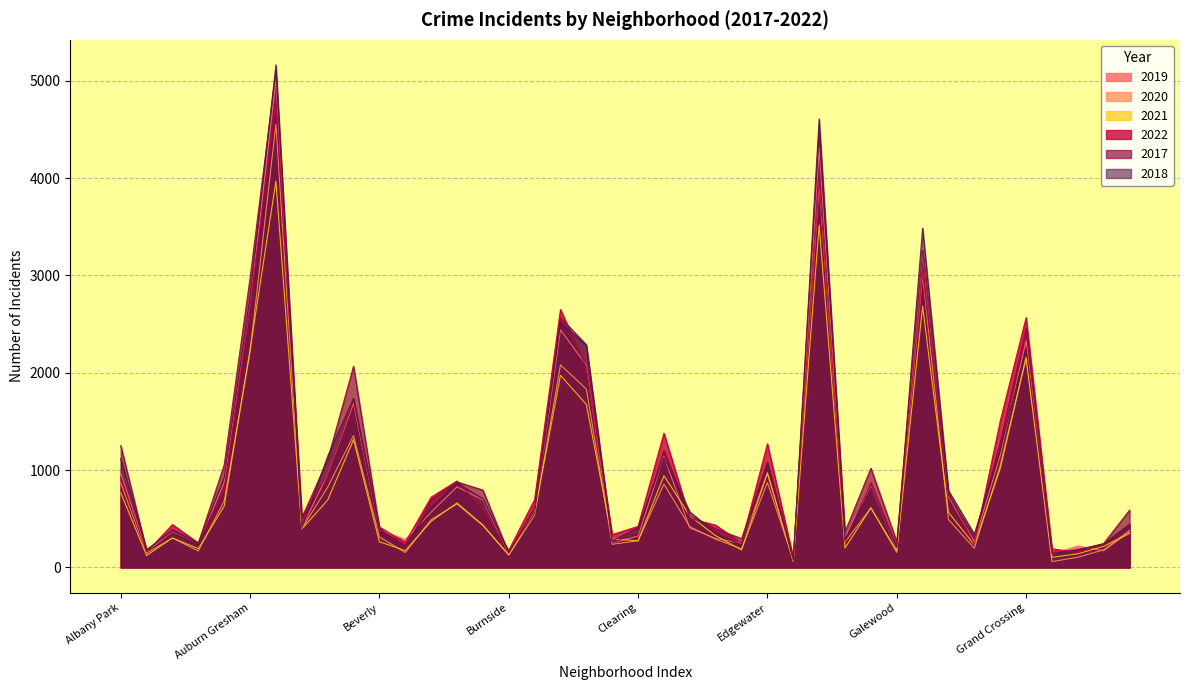

True or false: 2019 and 2018 cross at least once.

True